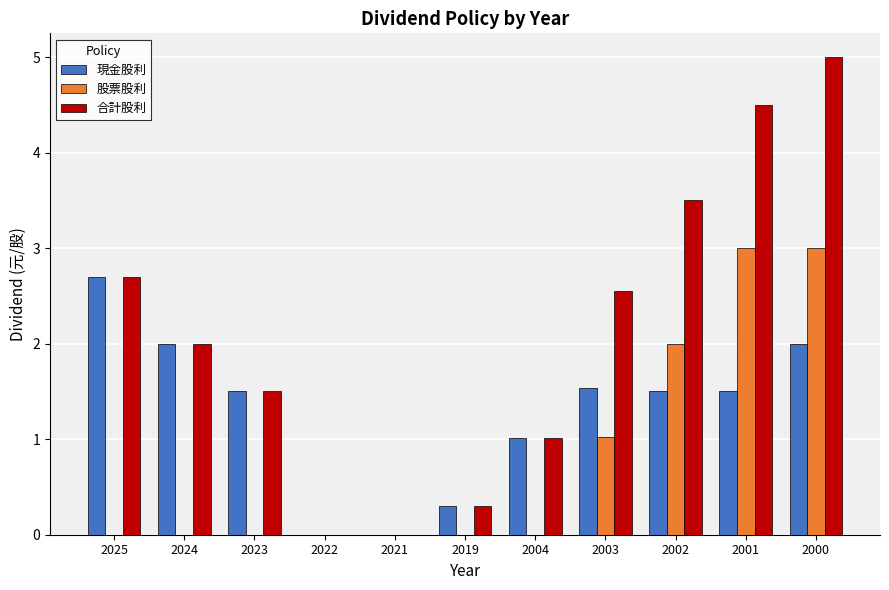

How many categories are shown in the chart?

11